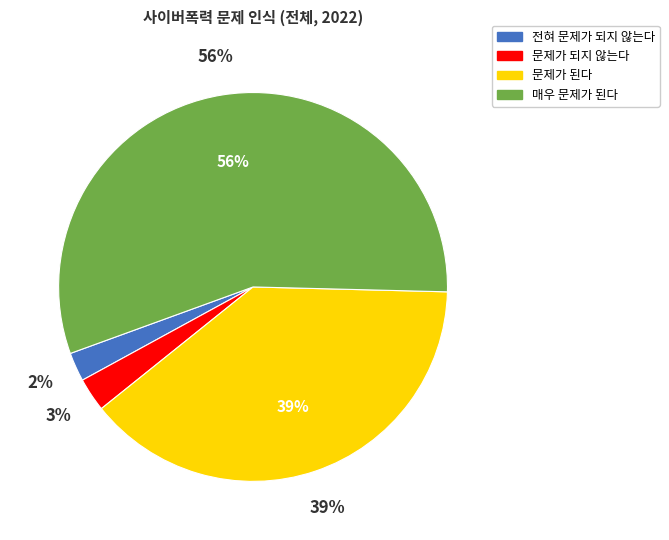

Is it true that 매우 문제가 된다 is 50% of the pie?

False